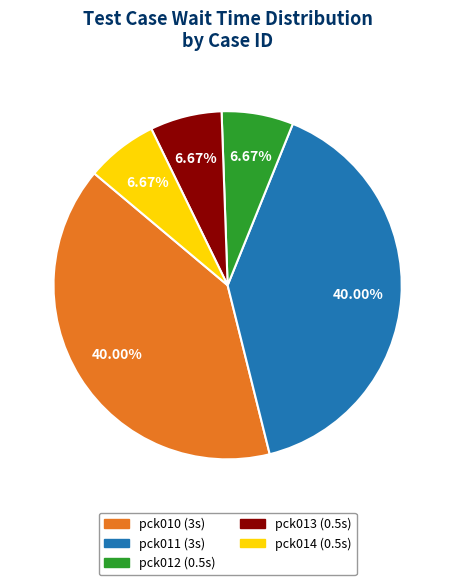

Does any single category account for the majority?

No